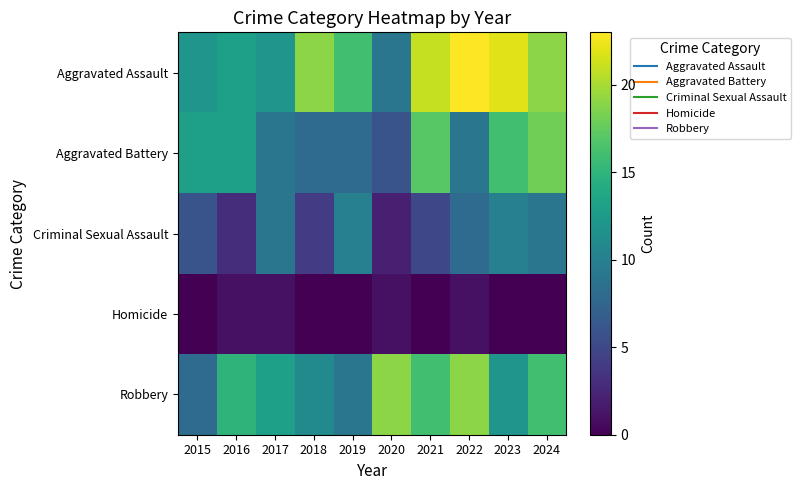

List the series in order of their peak value, lowest first.

Homicide, Criminal Sexual Assault, Aggravated Battery, Robbery, Aggravated Assault